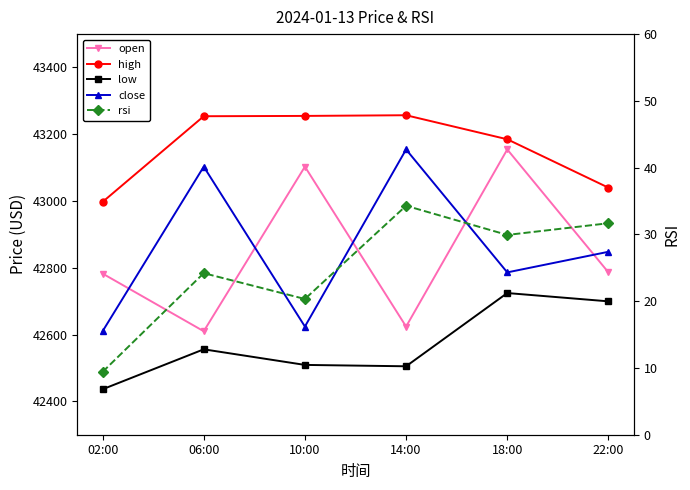

What is the sum of all low values?

255430.0